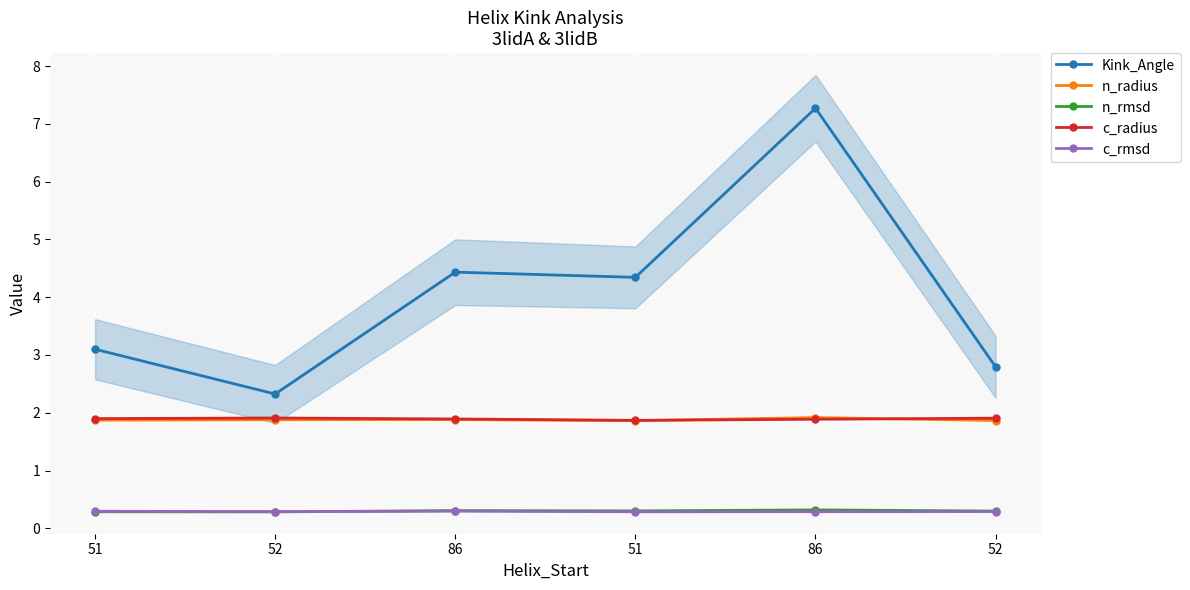

Which series has the largest total across all categories?

Kink_Angle